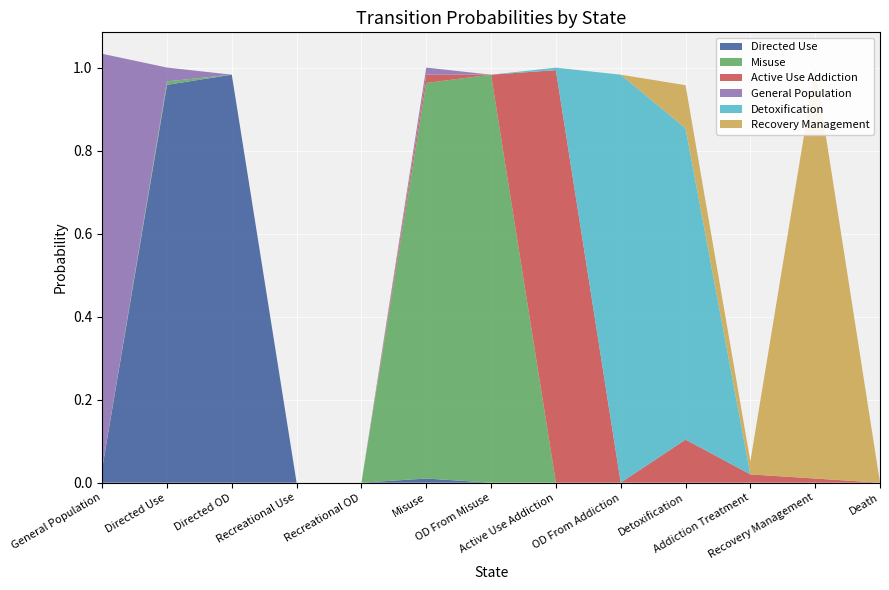

Reading left to right, extract all data points from this chart.

Directed Use: General Population=0.0	Directed Use=1.0	Directed OD=1.0	Recreational Use=0.0	Recreational OD=0.0	Misuse=0.0	OD From Misuse=0.0	Active Use Addiction=0.0	OD From Addiction=0.0	Detoxification=0.0	Addiction Treatment=0.0	Recovery Management=0.0	Death=0.0
Misuse: General Population=0.0	Directed Use=0.0	Directed OD=0.0	Recreational Use=0.0	Recreational OD=0.0	Misuse=1.0	OD From Misuse=1.0	Active Use Addiction=0.0	OD From Addiction=0.0	Detoxification=0.0	Addiction Treatment=0.0	Recovery Management=0.0	Death=0.0
Active Use Addiction: General Population=0.0	Directed Use=0.0	Directed OD=0.0	Recreational Use=0.0	Recreational OD=0.0	Misuse=0.0	OD From Misuse=0.0	Active Use Addiction=1.0	OD From Addiction=0.0	Detoxification=0.1	Addiction Treatment=0.0	Recovery Management=0.0	Death=0.0
General Population: General Population=1.0	Directed Use=0.0	Directed OD=0.0	Recreational Use=0.0	Recreational OD=0.0	Misuse=0.0	OD From Misuse=0.0	Active Use Addiction=0.0	OD From Addiction=0.0	Detoxification=0.0	Addiction Treatment=0.0	Recovery Management=0.0	Death=0.0
Detoxification: General Population=0.0	Directed Use=0.0	Directed OD=0.0	Recreational Use=0.0	Recreational OD=0.0	Misuse=0.0	OD From Misuse=0.0	Active Use Addiction=0.0	OD From Addiction=1.0	Detoxification=0.8	Addiction Treatment=0.0	Recovery Management=0.0	Death=0.0
Recovery Management: General Population=0.0	Directed Use=0.0	Directed OD=0.0	Recreational Use=0.0	Recreational OD=0.0	Misuse=0.0	OD From Misuse=0.0	Active Use Addiction=0.0	OD From Addiction=0.0	Detoxification=0.1	Addiction Treatment=0.0	Recovery Management=1.0	Death=0.0